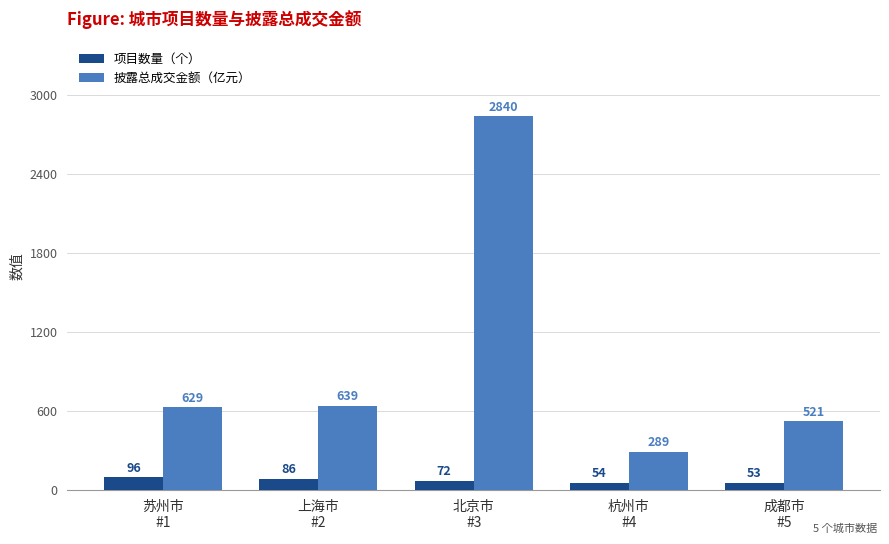

What is the sum of the 披露总成交金额（亿元） values at 北京市
#3 and 上海市
#2?

3478.9